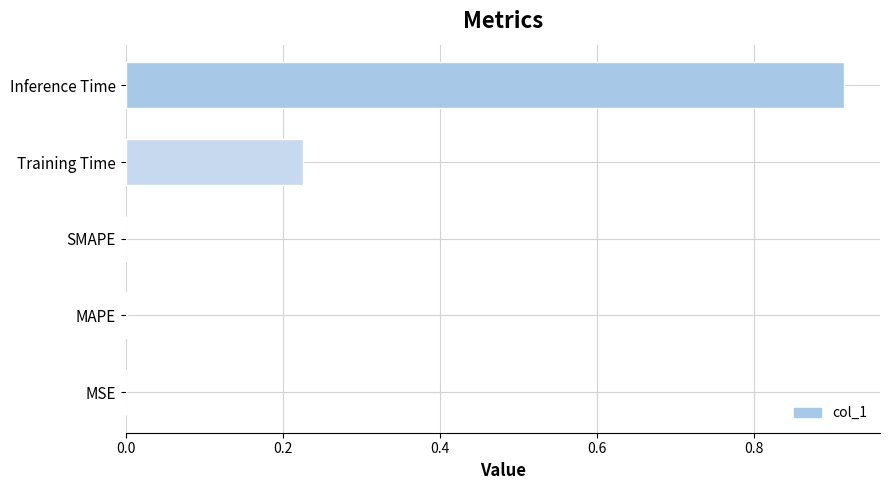

Which label corresponds to the largest value in the chart?

Inference Time